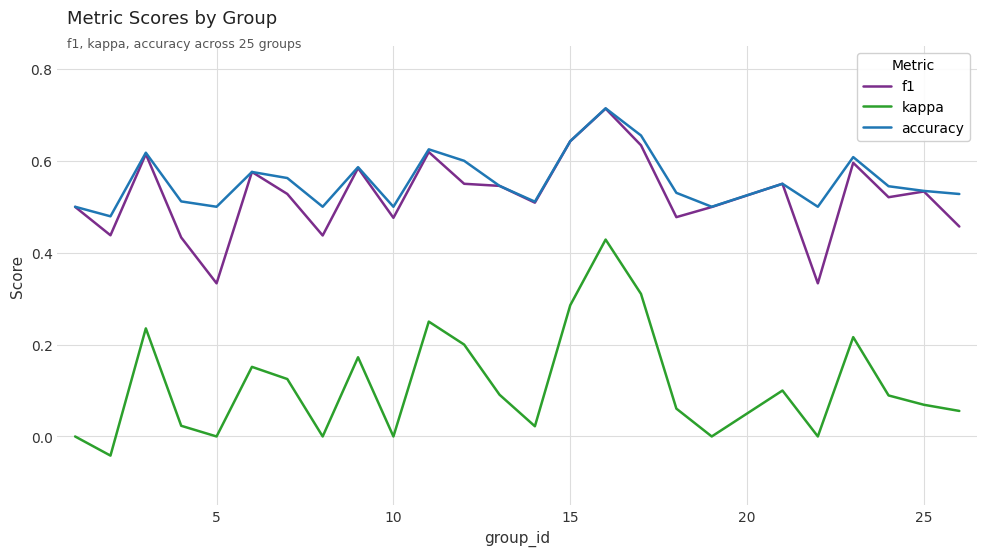

True or false: f1 and kappa cross at least once.

False